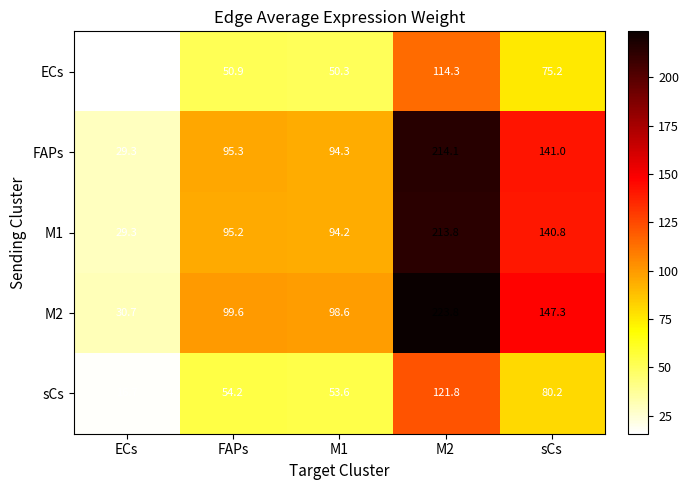

What is the spread (max minus min) of values at sCs?

72.1